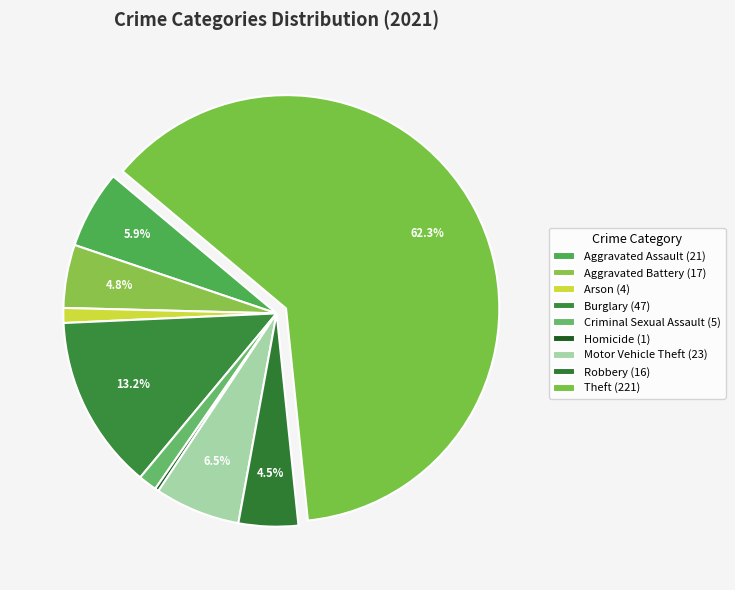

How many slices are in this pie chart?

9